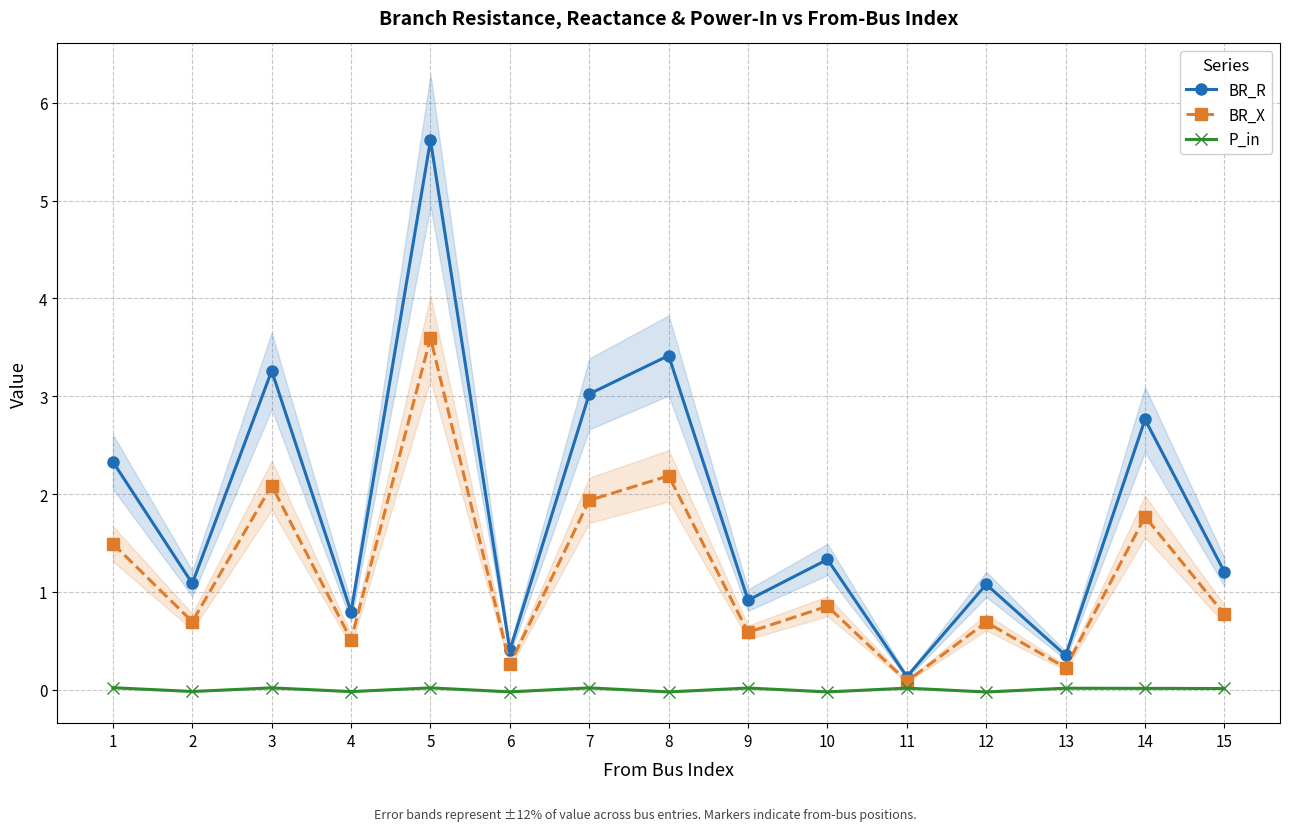

Is the value of P_in at 2 greater than the value of BR_X at 2?

No